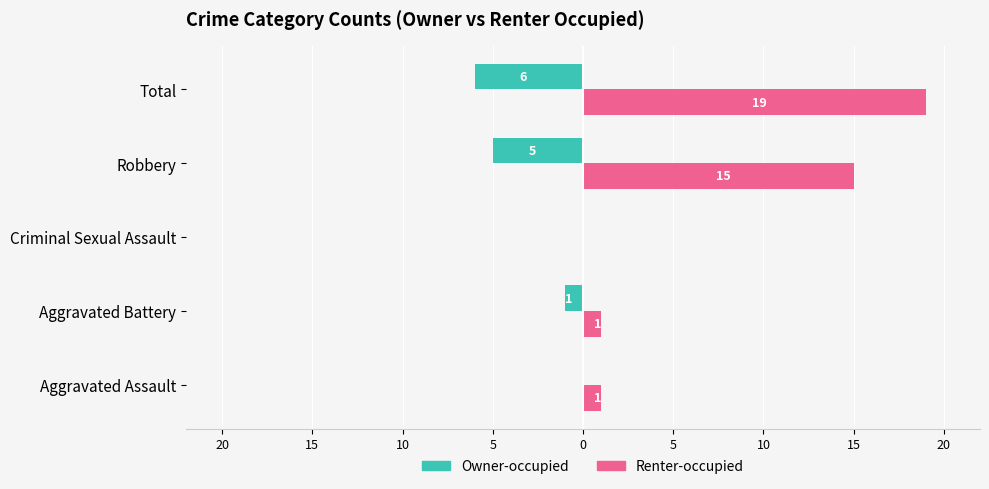

Which series has the largest range (max minus min)?

Renter-occupied